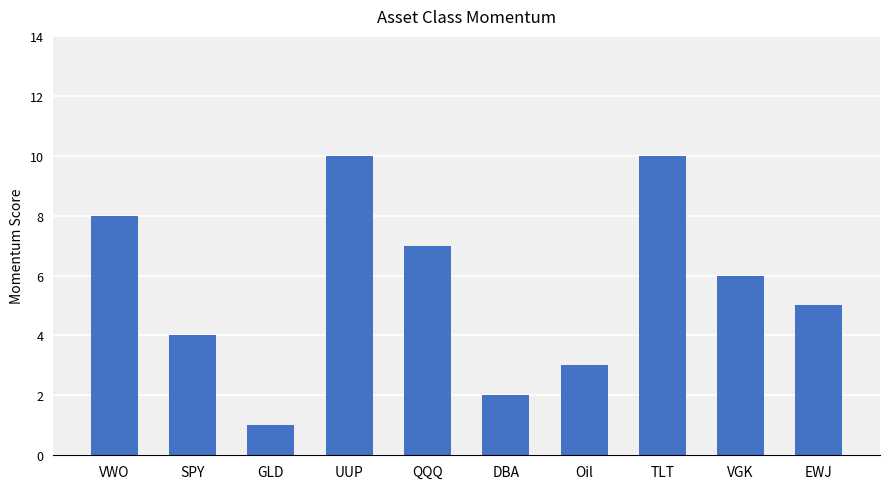

Does the chart contain stacked bars?

No